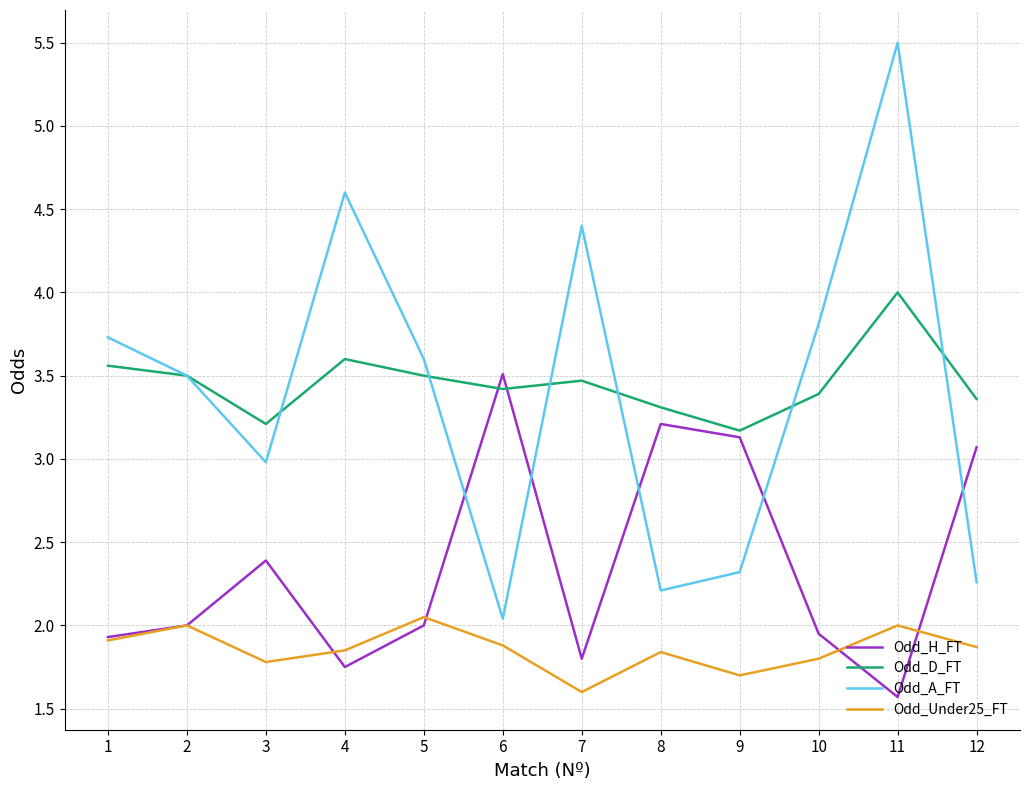

Is it true that Odd_Under25_FT equals 1.0 at 6?

False